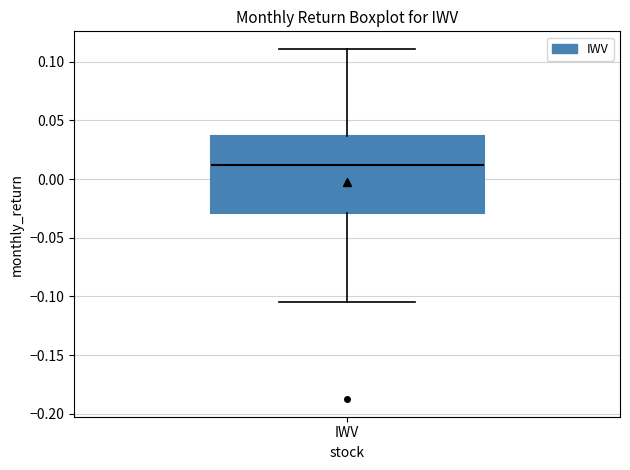

Where does the median line of the box for IWV sit on the y-axis? The values are not printed on the chart, so give them approximately, as read against the axis.

0.010